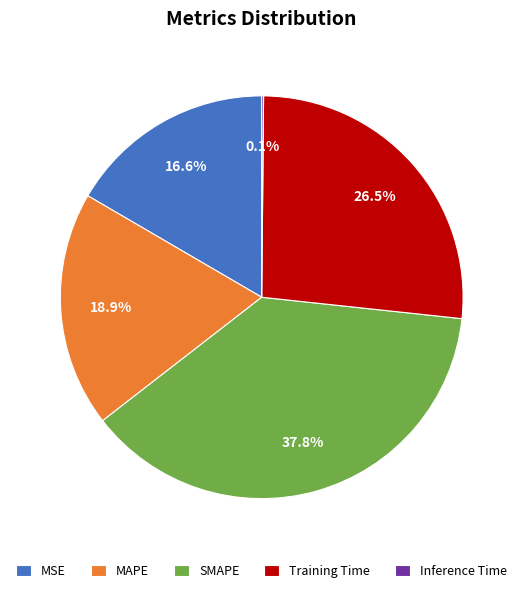

What percentage is the SMAPE slice, to the nearest percent?

38%